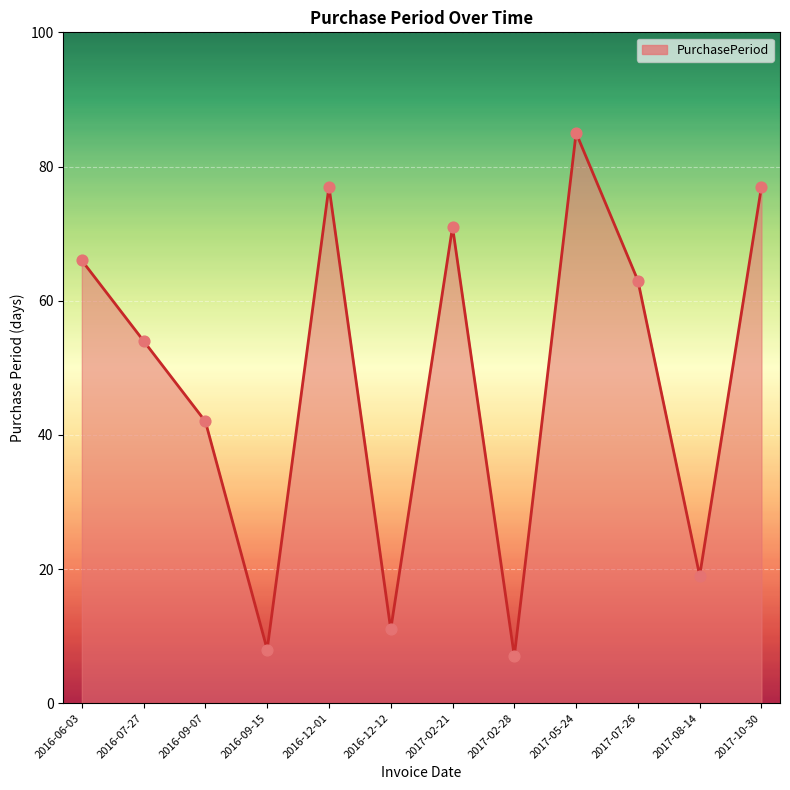

Approximately how many times larger is the value at 2017-08-14 compared to 2016-07-27?

0.4